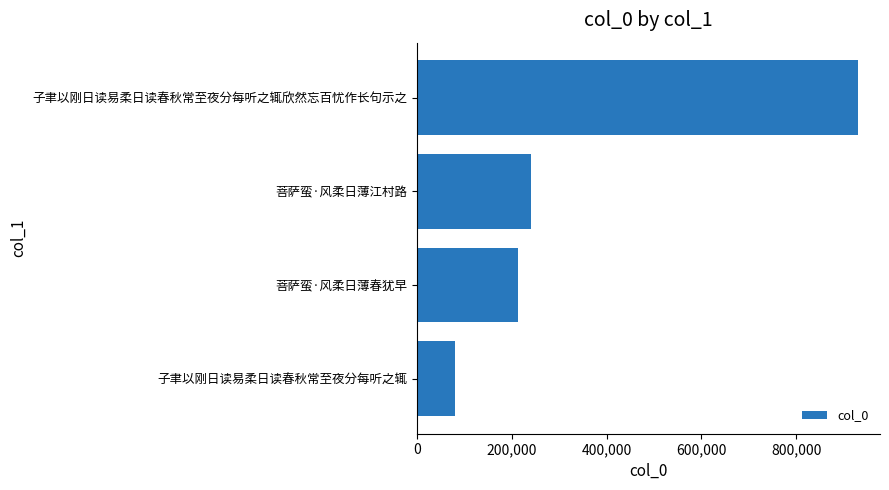

Count the number of categories in the chart.

4